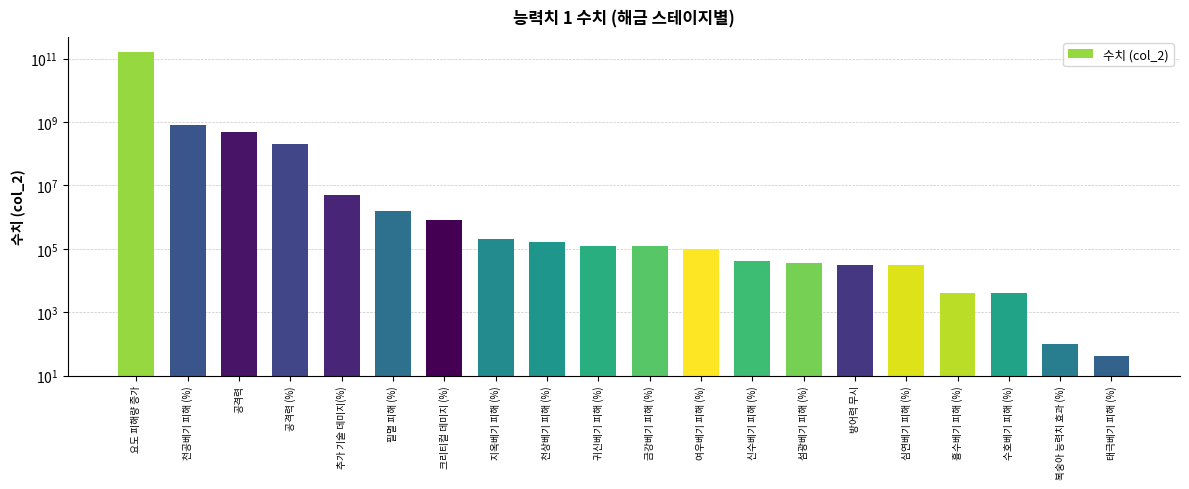

True or false: the data shows 44838 at 방어력 무시.

False